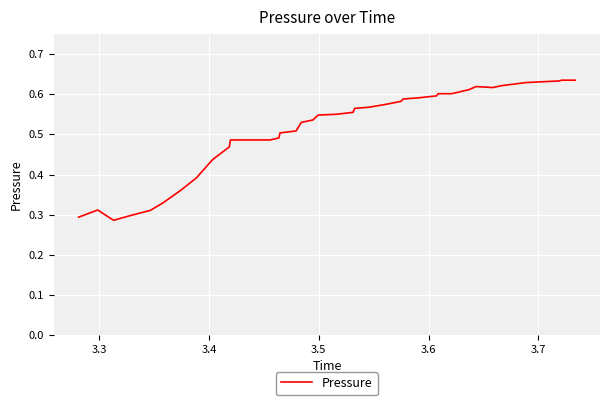

What is the greatest value displayed?

0.6